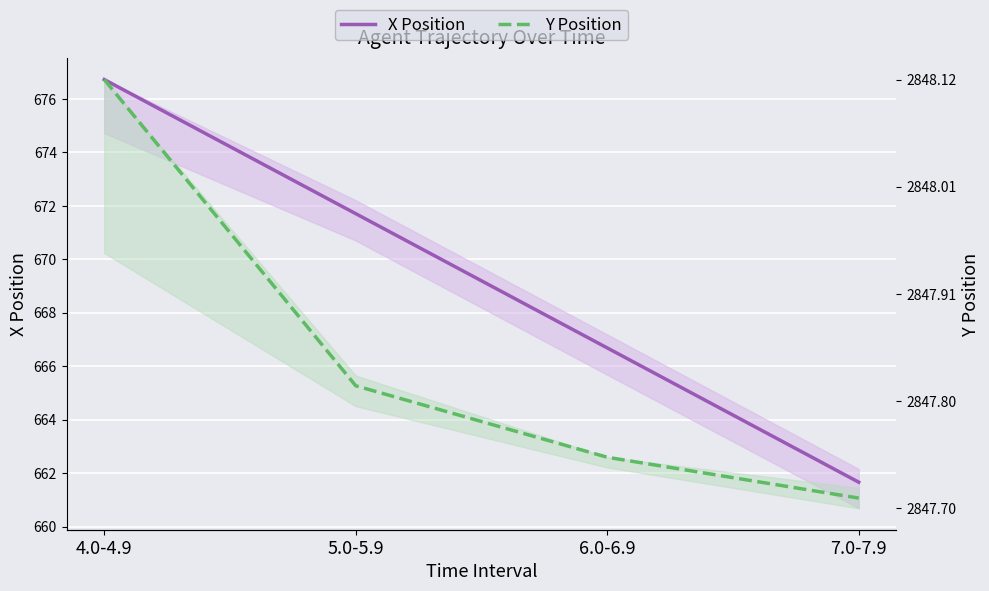

What is the greatest value displayed?

676.7